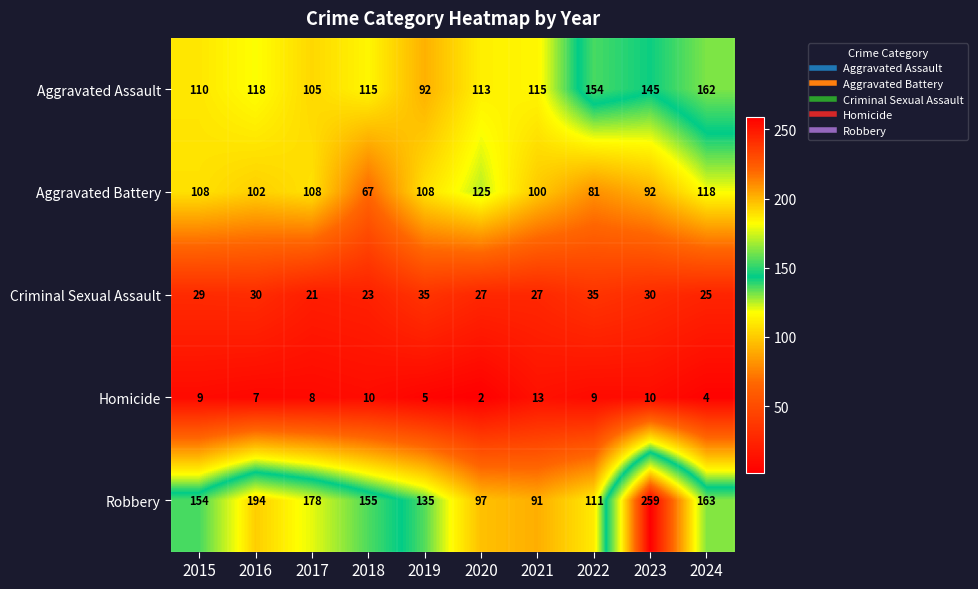

What is the difference between the second highest and minimum values in the Aggravated Assault series?

62